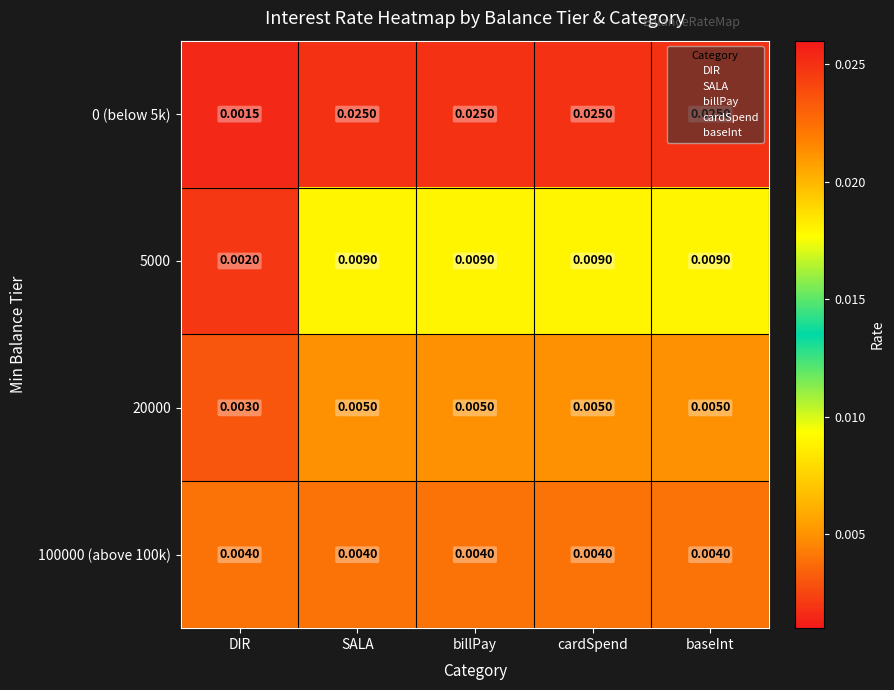

Is the value of 100000 (above 100k) at billPay greater than the value of 0 (below 5k) at baseInt?

No